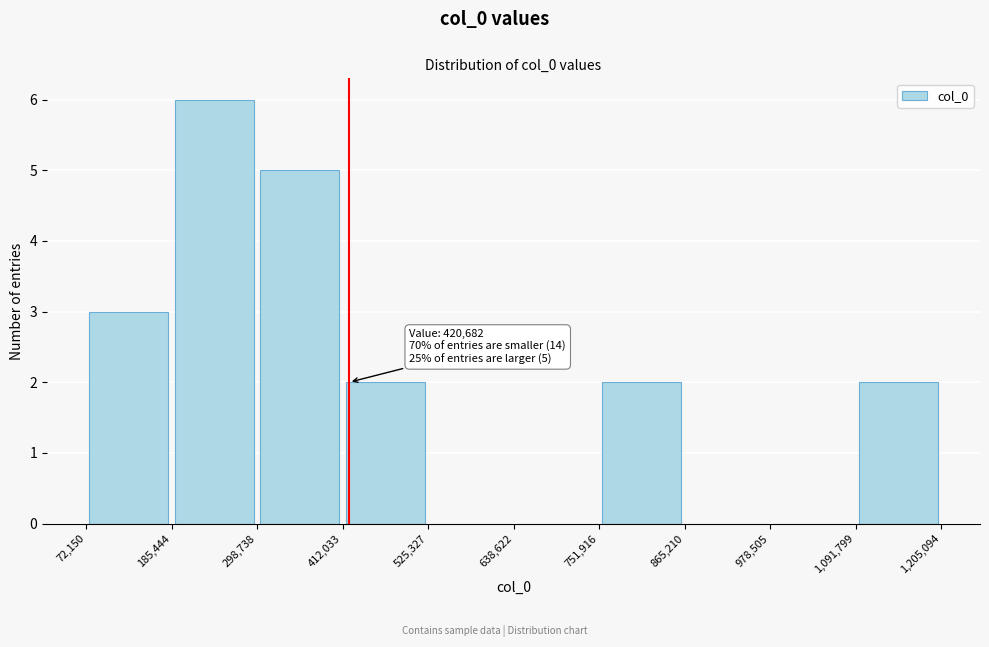

Which range on the x-axis has the tallest bar?

185,444 to 298,738